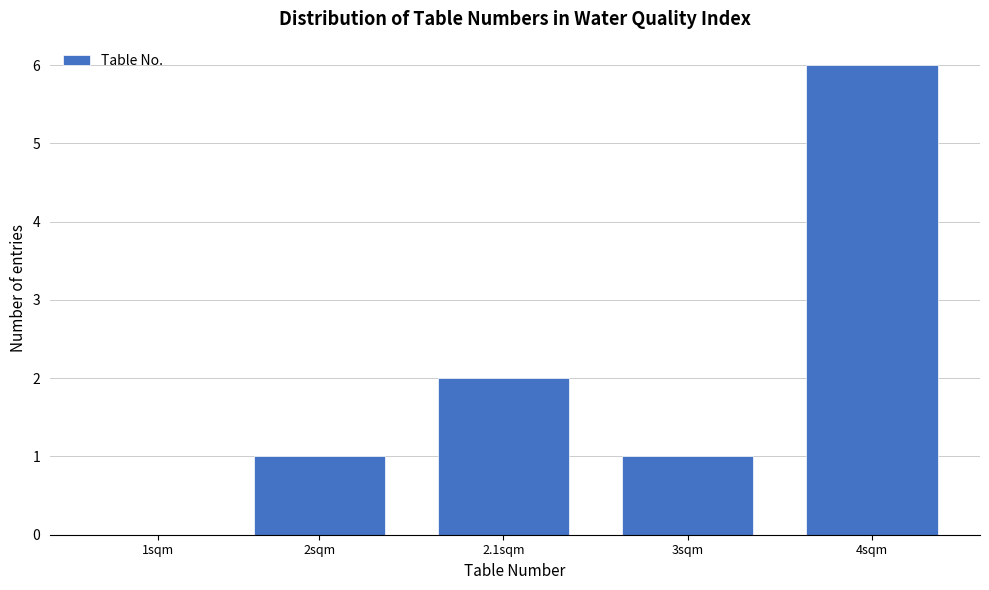

Reading right to left, transcribe all the data shown in this chart.

4sqm=6	3sqm=1	2.1sqm=2	2sqm=1	1sqm=0